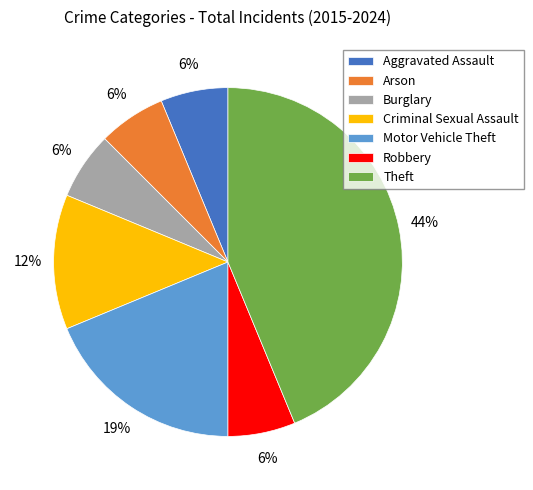

What is the largest slice in the pie chart?

Theft